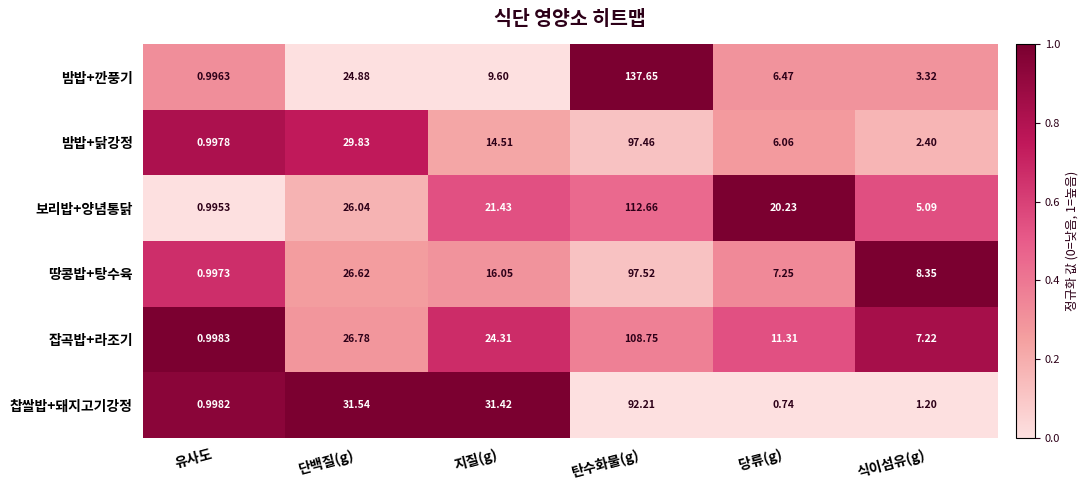

At which category is the sum across all series the highest?

탄수화물(g)